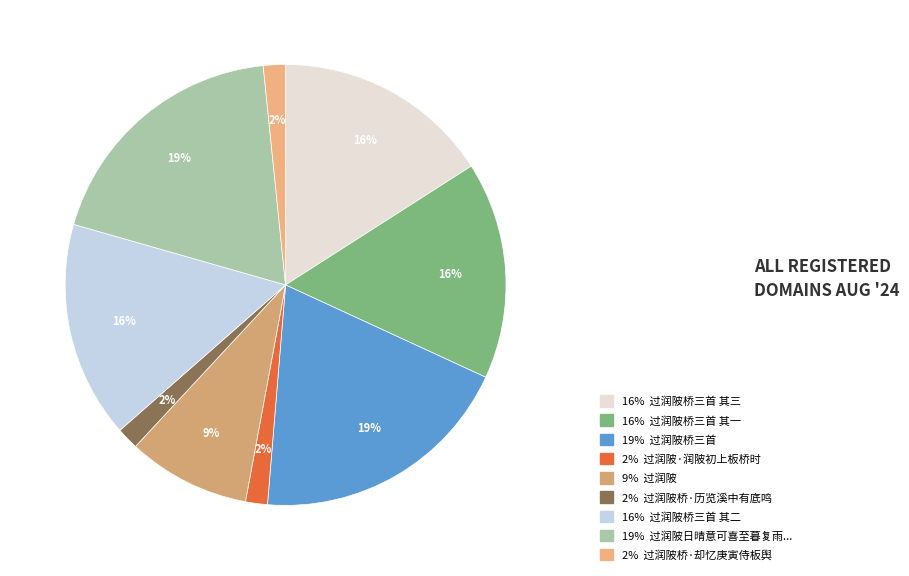

Is there any slice that represents more than half of the pie?

No